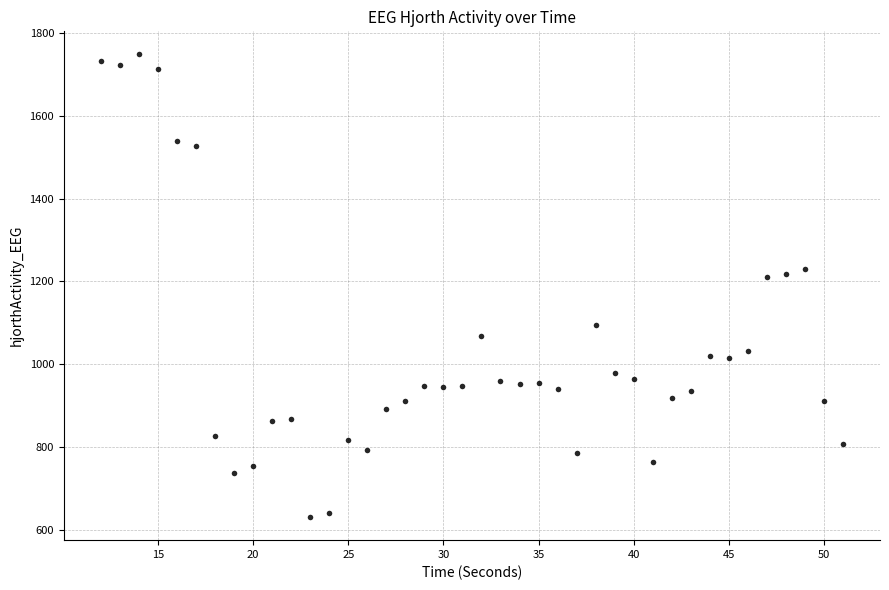

What is the range of Y values (max minus min)?

1116.3